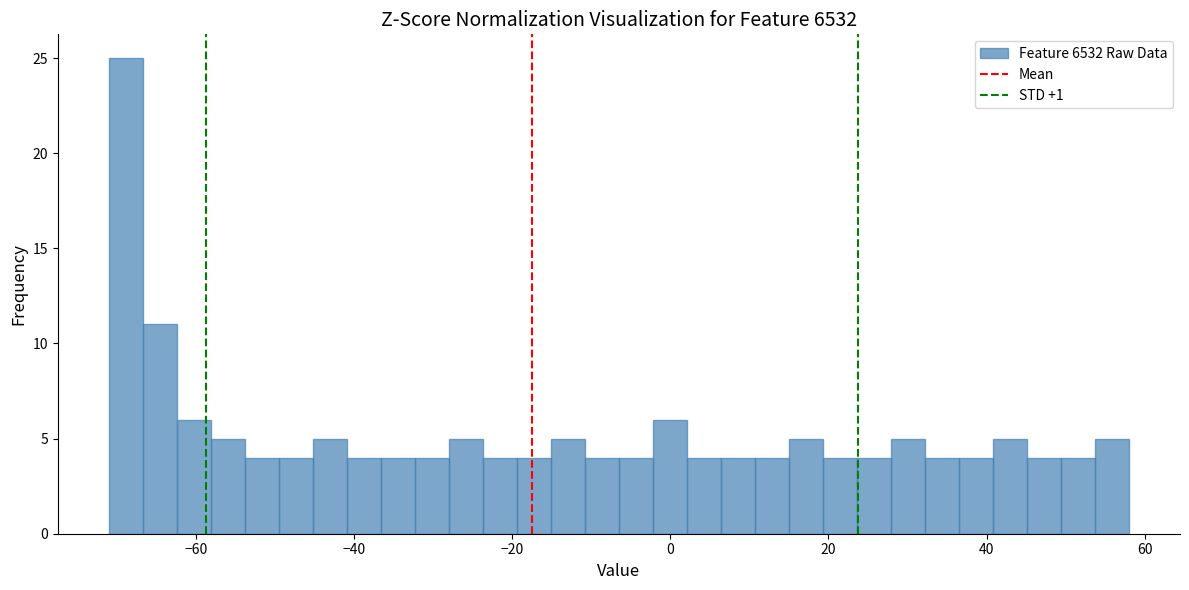

Around what value on the x-axis is the tallest bar? Give the approximate position of its centre, as read against the axis.

-68